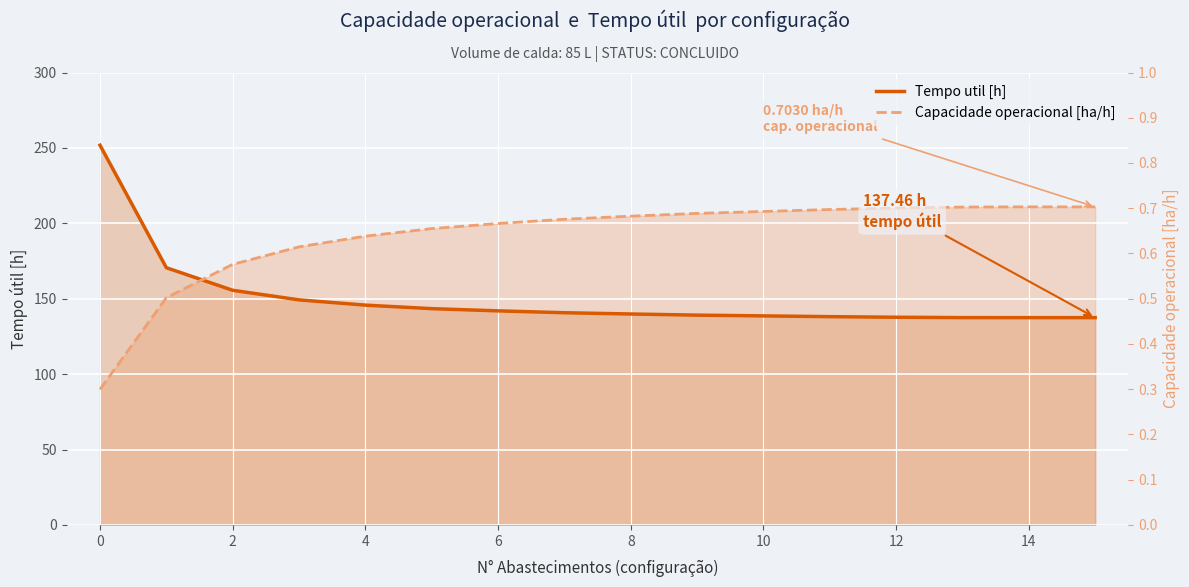

True or false: Tempo util [h] and Capacidade operacional [ha/h] cross at least once.

True